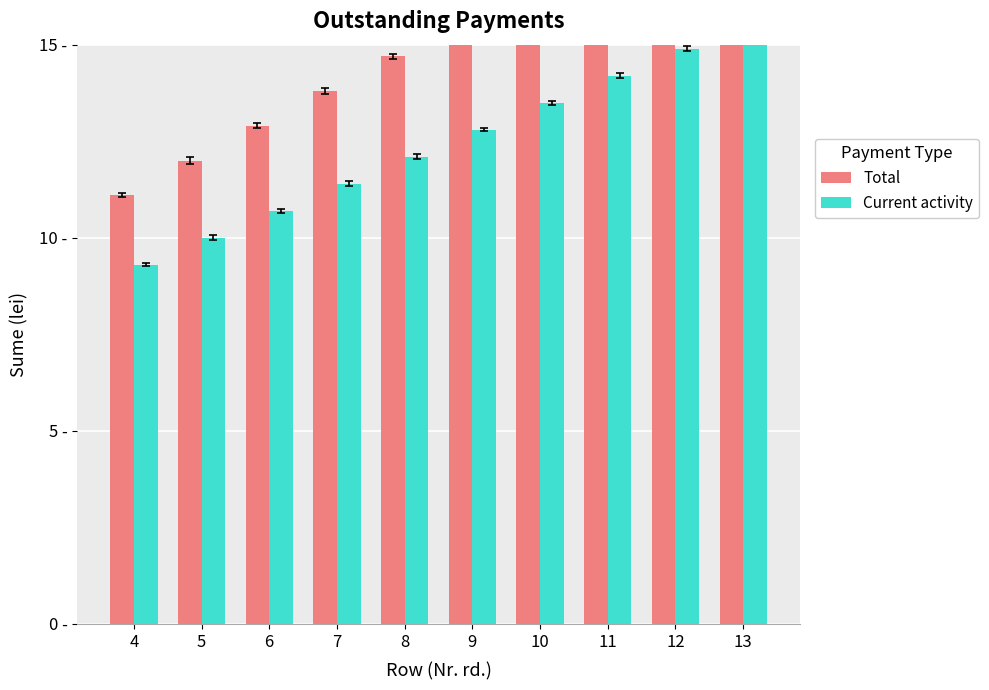

Rank the series by their maximum value, from lowest to highest.

Current activity, Total